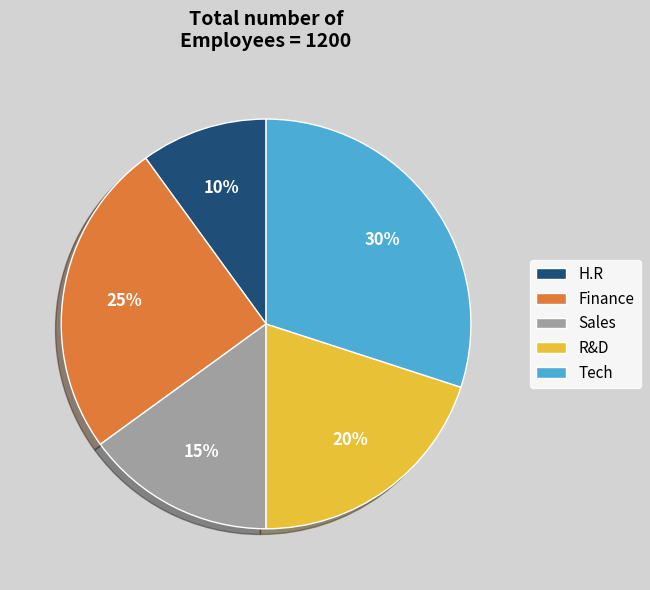

The H.R slice represents 23% of the pie. True or false?

False